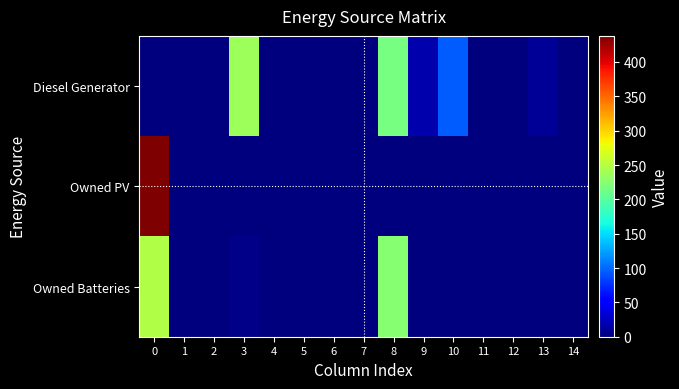

At 0, list the series in order from smallest to largest.

Diesel Generator, Owned Batteries, Owned PV